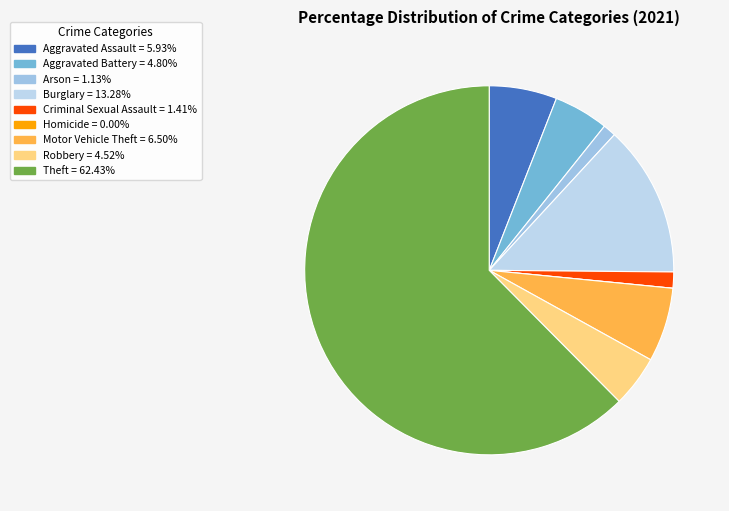

To the nearest percent, what percentage of the pie is Motor Vehicle Theft?

6%